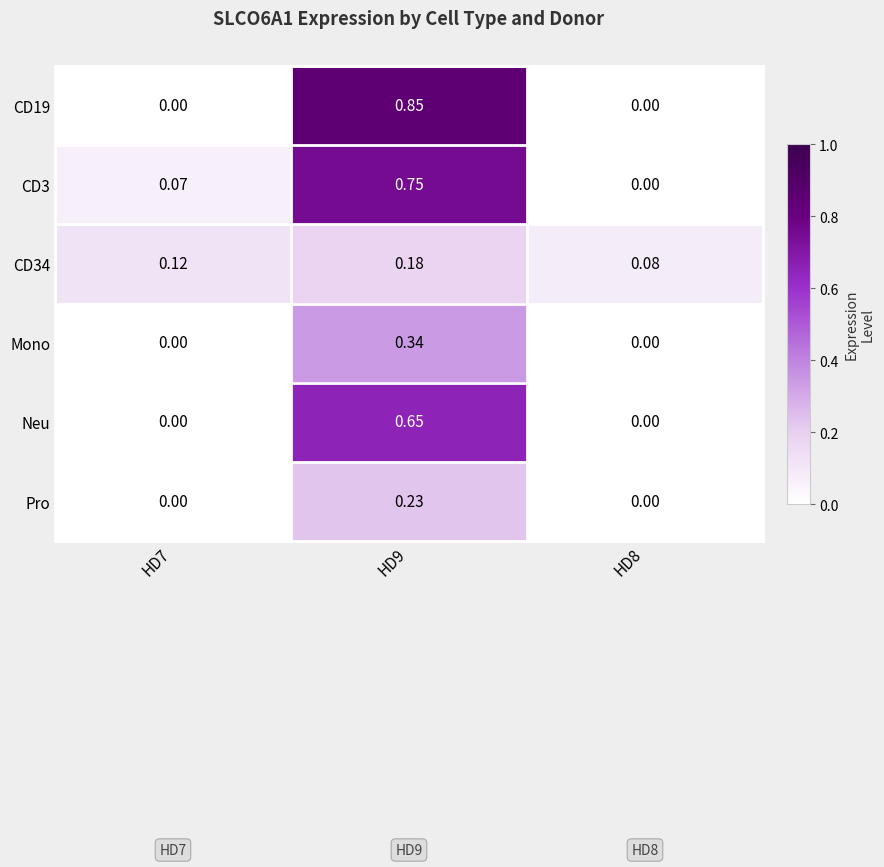

Which series has the largest range (max minus min)?

CD19